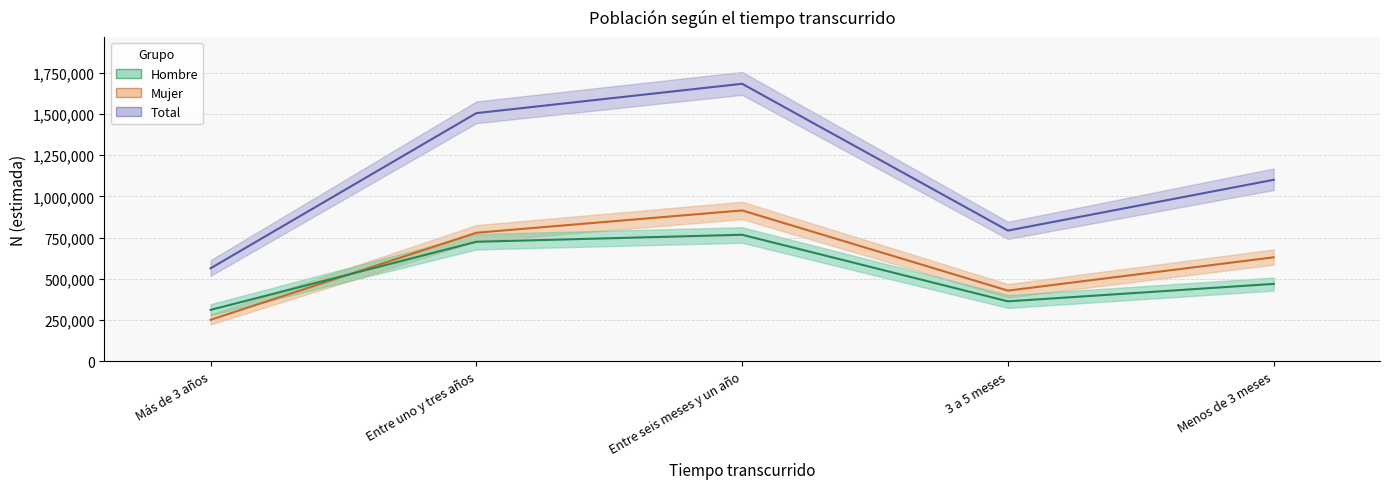

Which category has the highest value in the Mujer (estimada) series?

Entre seis meses y un año